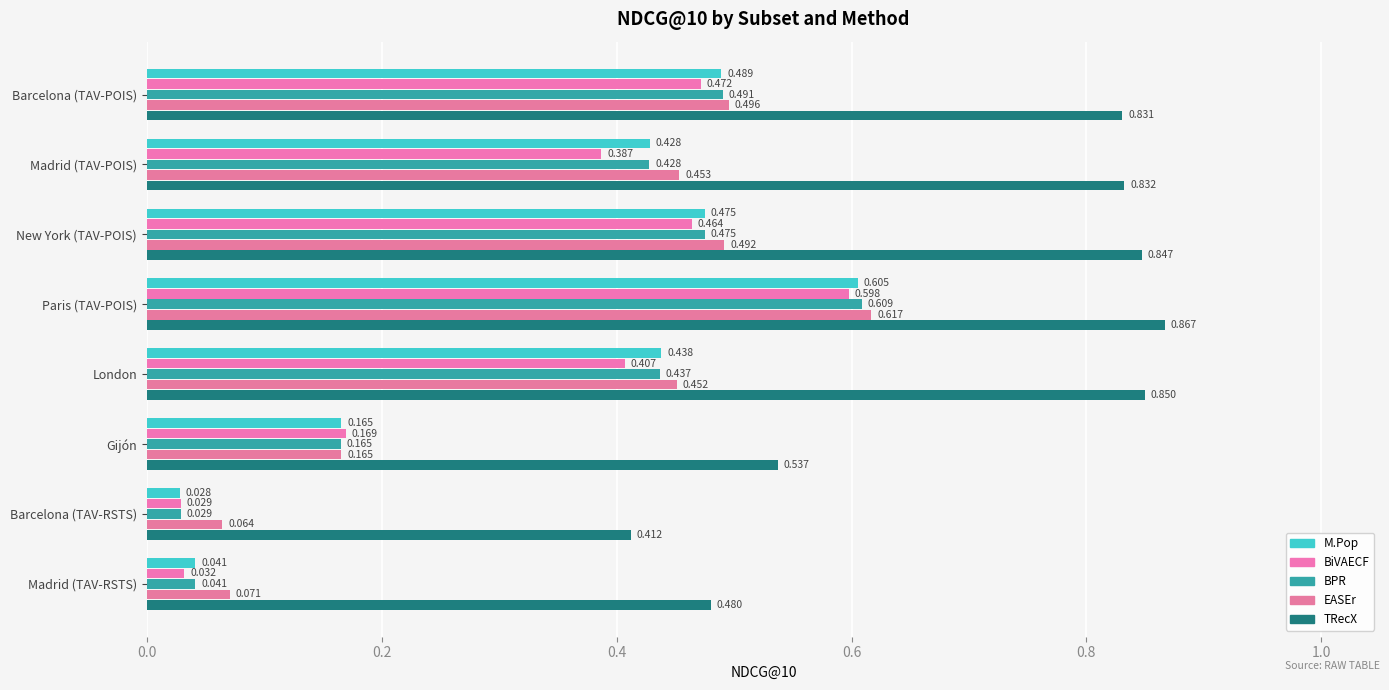

How many data points does each series have?

8